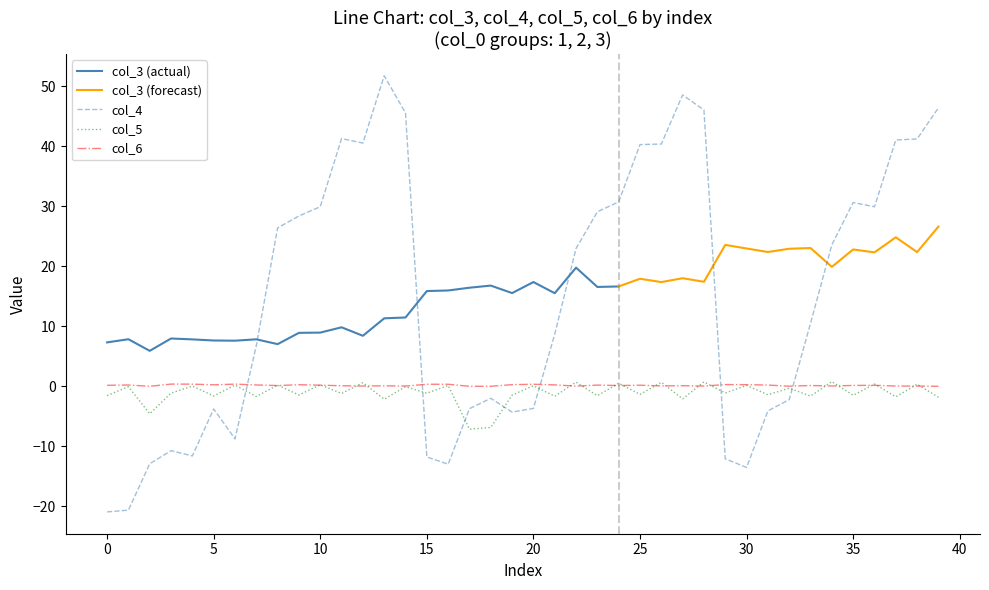

How many values in col_4 are below zero?

17